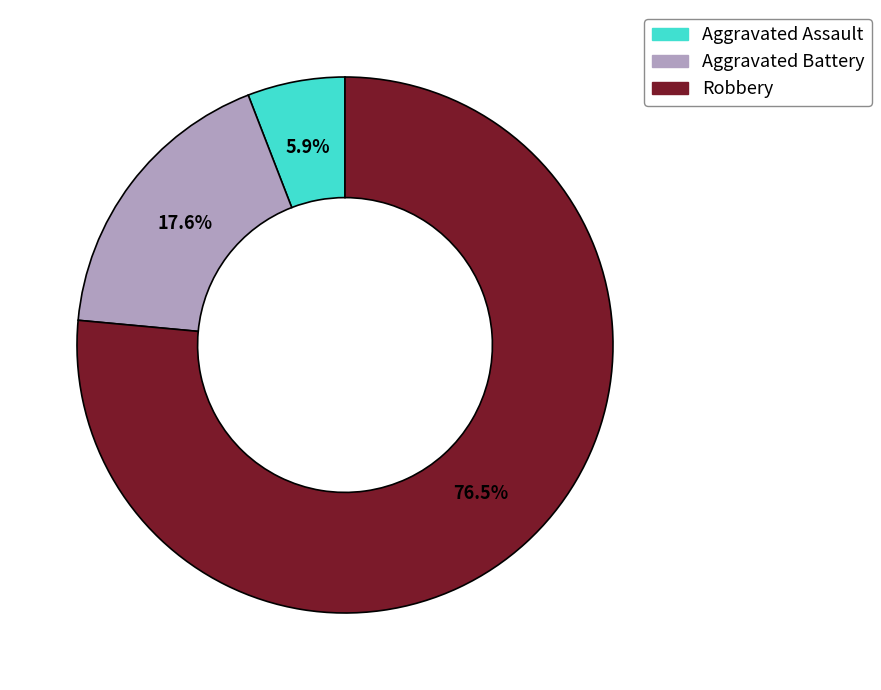

Between Aggravated Battery and Aggravated Assault, which is larger?

Aggravated Battery